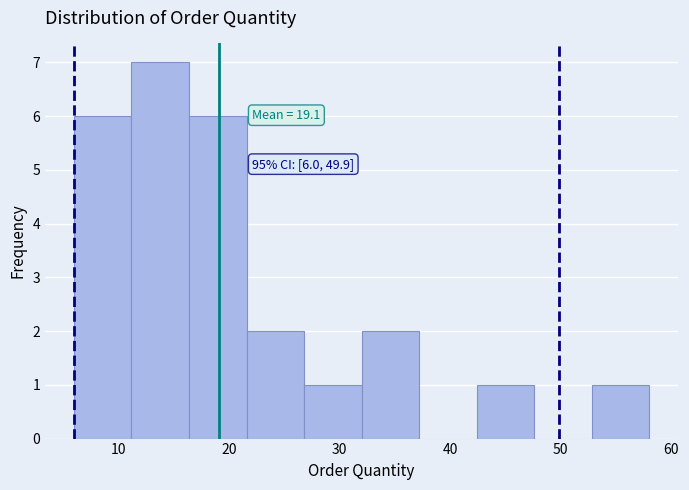

Which range on the x-axis has the tallest bar?

11.2 to 16.4